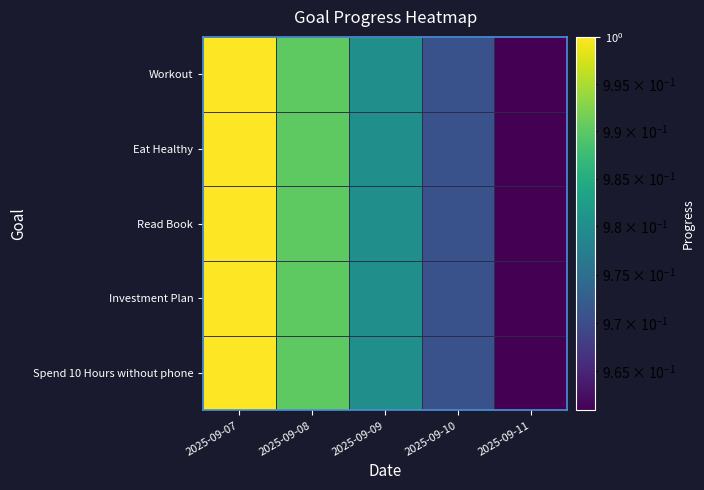

Reading right to left, list all the values displayed in this chart.

Workout: 2025-09-11=1.0	2025-09-10=1.0	2025-09-09=1.0	2025-09-08=1.0	2025-09-07=1.0
Eat Healthy: 2025-09-11=1.0	2025-09-10=1.0	2025-09-09=1.0	2025-09-08=1.0	2025-09-07=1.0
Read Book: 2025-09-11=1.0	2025-09-10=1.0	2025-09-09=1.0	2025-09-08=1.0	2025-09-07=1.0
Investment Plan: 2025-09-11=1.0	2025-09-10=1.0	2025-09-09=1.0	2025-09-08=1.0	2025-09-07=1.0
Spend 10 Hours without phone: 2025-09-11=1.0	2025-09-10=1.0	2025-09-09=1.0	2025-09-08=1.0	2025-09-07=1.0